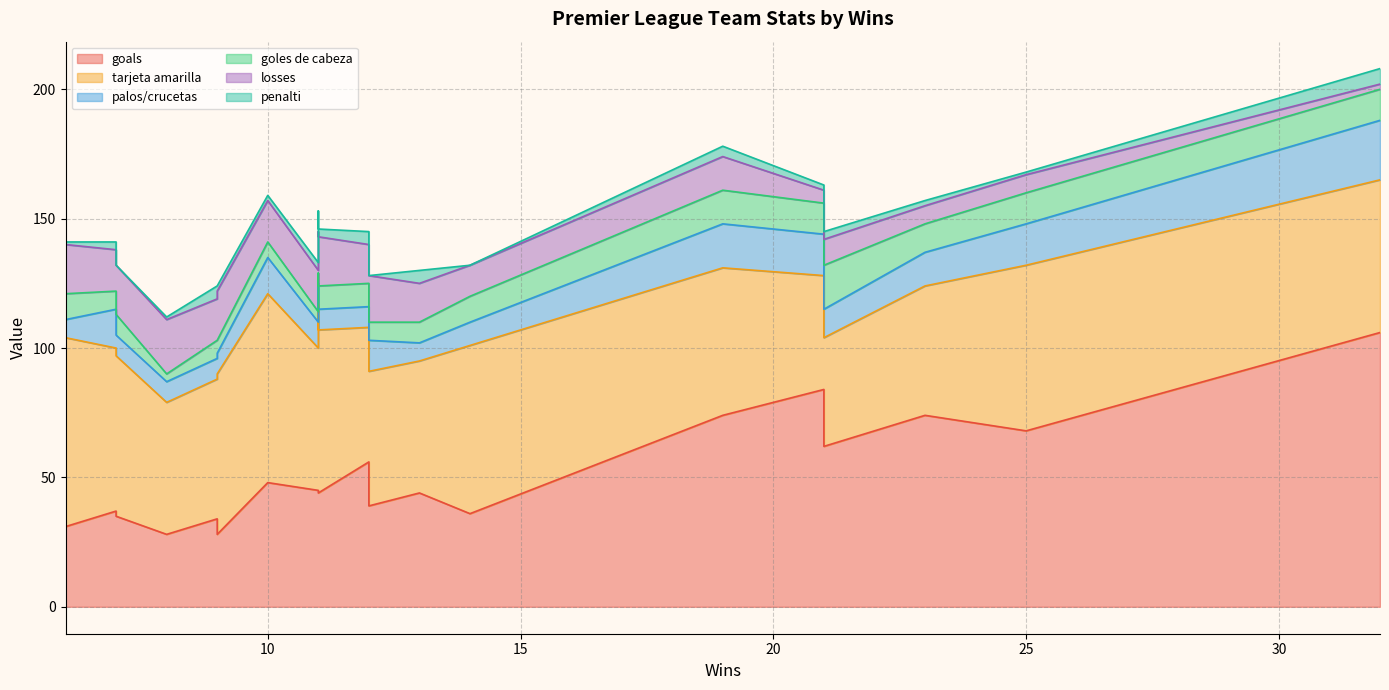

How many positive values does the penalti series have?

17